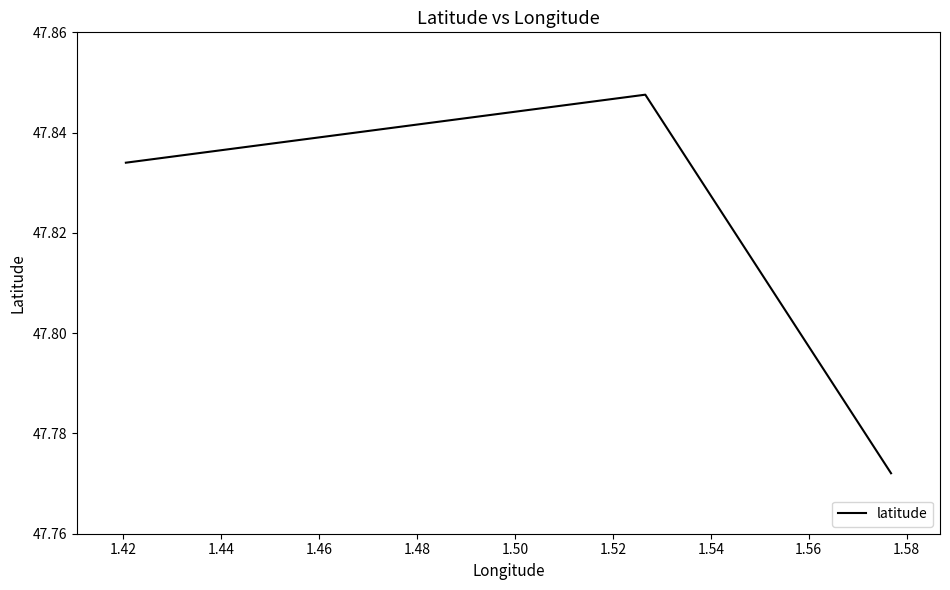

How many values are between 47 and 48?

3